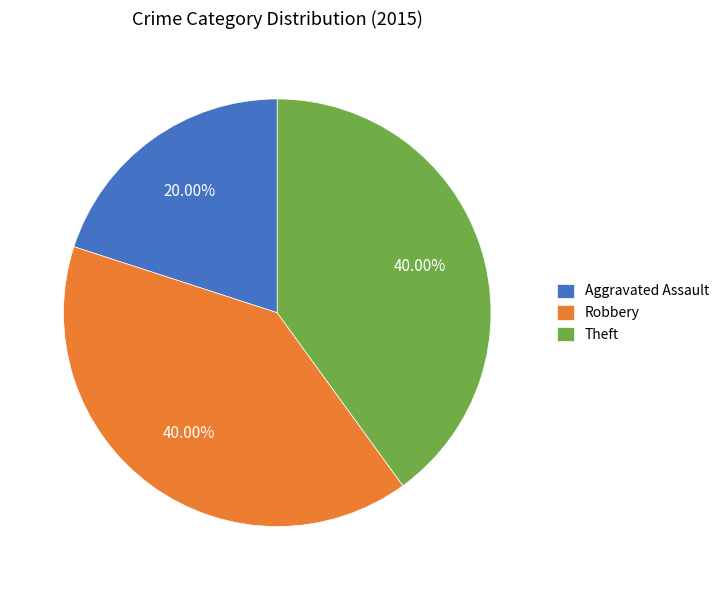

Do Robbery and Theft together represent more than half of the pie?

Yes